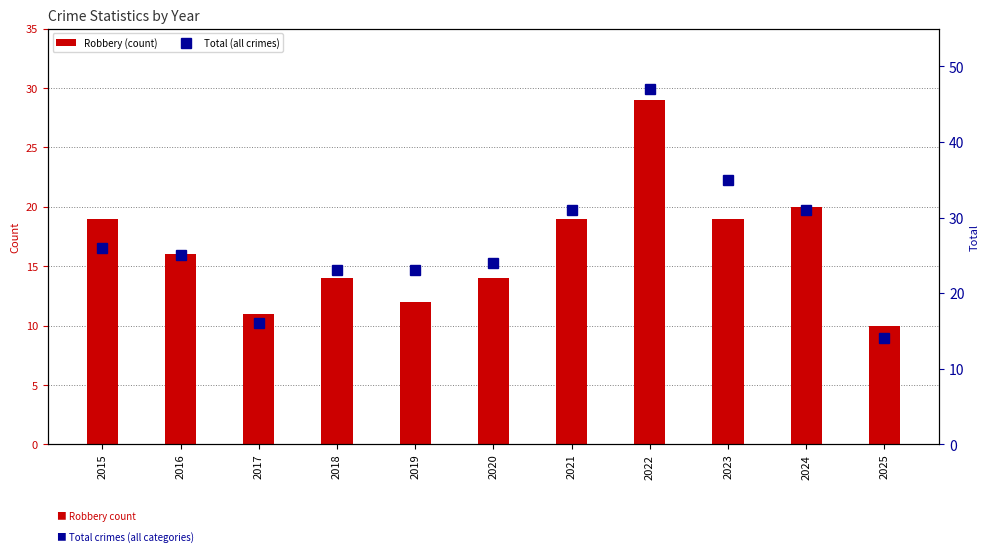

What is the difference between the second highest and minimum values in the Total series?

21